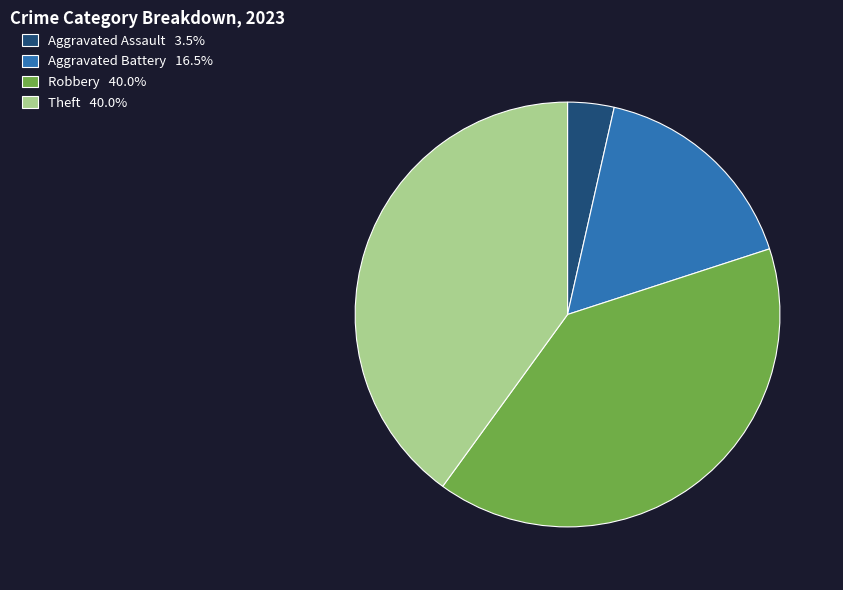

Is the sum of Aggravated Battery 16.5% and Robbery 40.0% greater than half?

Yes